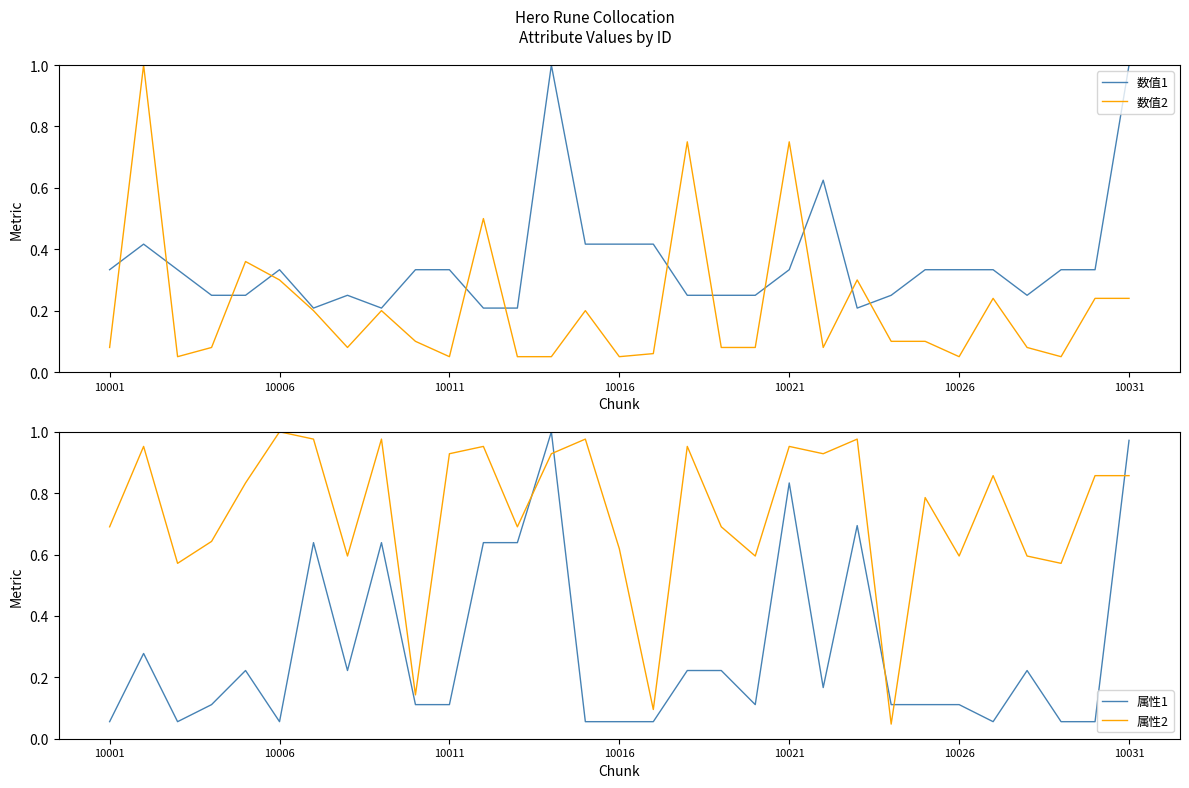

Does the chart display data point markers on the line(s)?

No